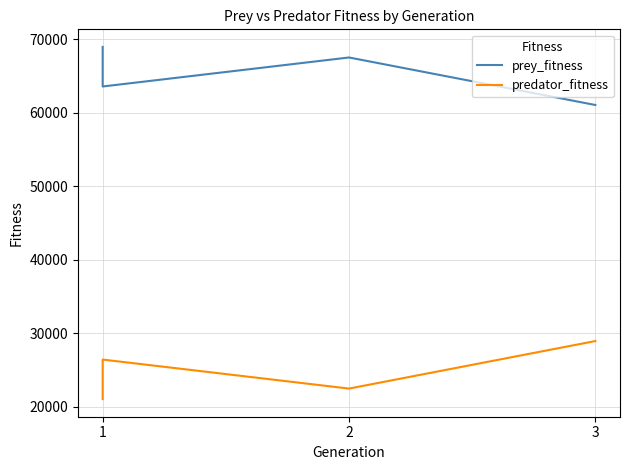

Between 1 and 2, which series saw the biggest shift?

prey_fitness